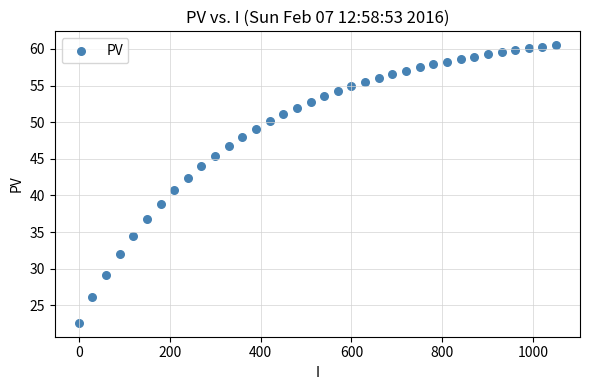

What is the range of Y values (max minus min)?

37.9